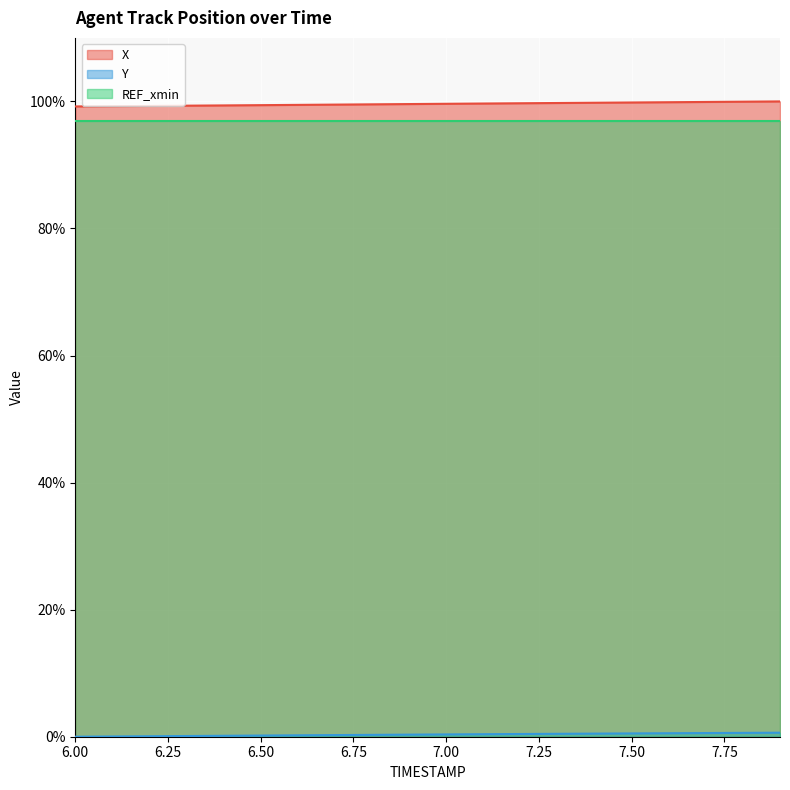

What is the maximum value for X?

100.0